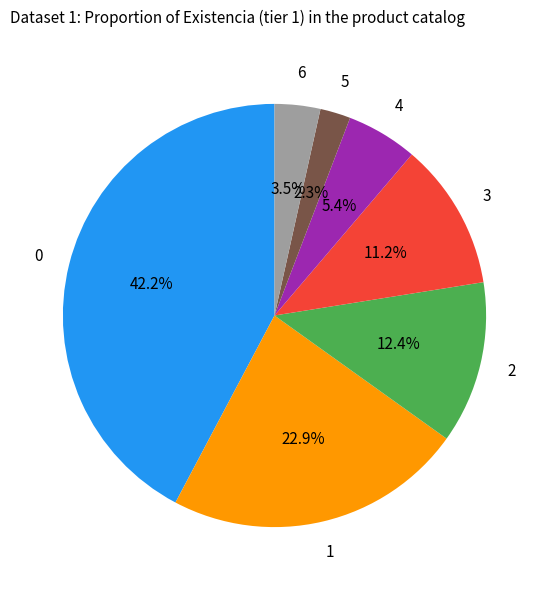

What percentage do 2 and 5 together represent?

14.7%